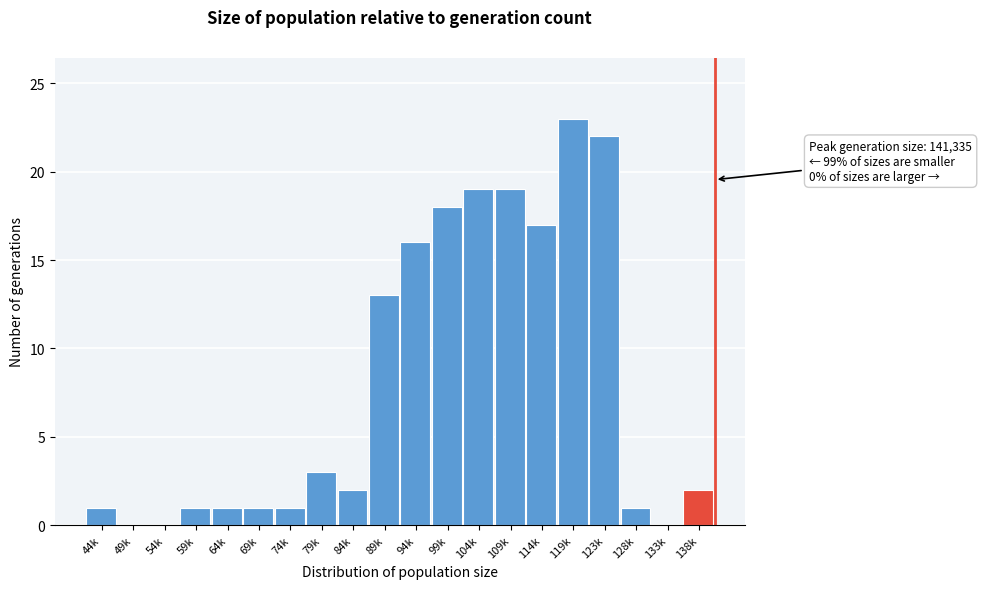

Reading left to right, list all the values displayed in this chart.

44k=1	49k=0	54k=0	59k=1	64k=1	69k=1	74k=1	79k=3	84k=2	89k=13	94k=16	99k=18	104k=19	109k=19	114k=17	119k=23	123k=22	128k=1	133k=0	138k=2